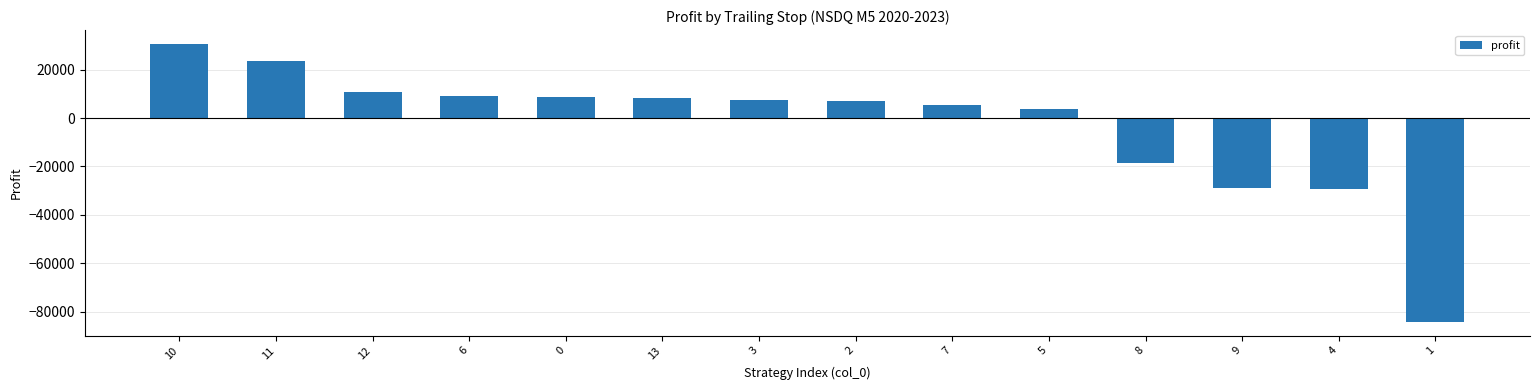

What is the minimum value shown in the chart?

-84208.2